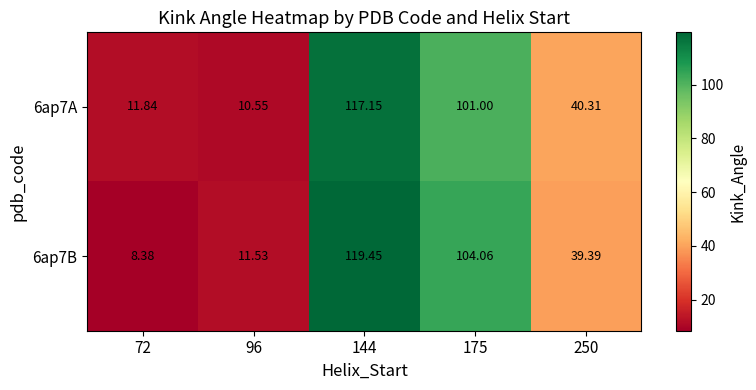

Is the value of 6ap7A at 250 greater than the value of 6ap7B at 72?

Yes